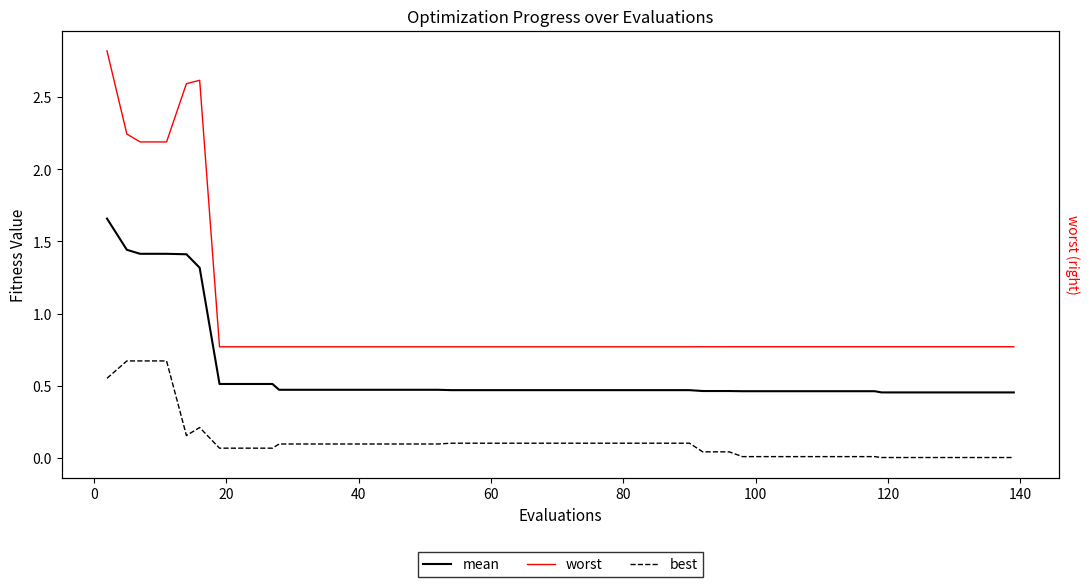

True or false: worst and mean cross at least once.

False